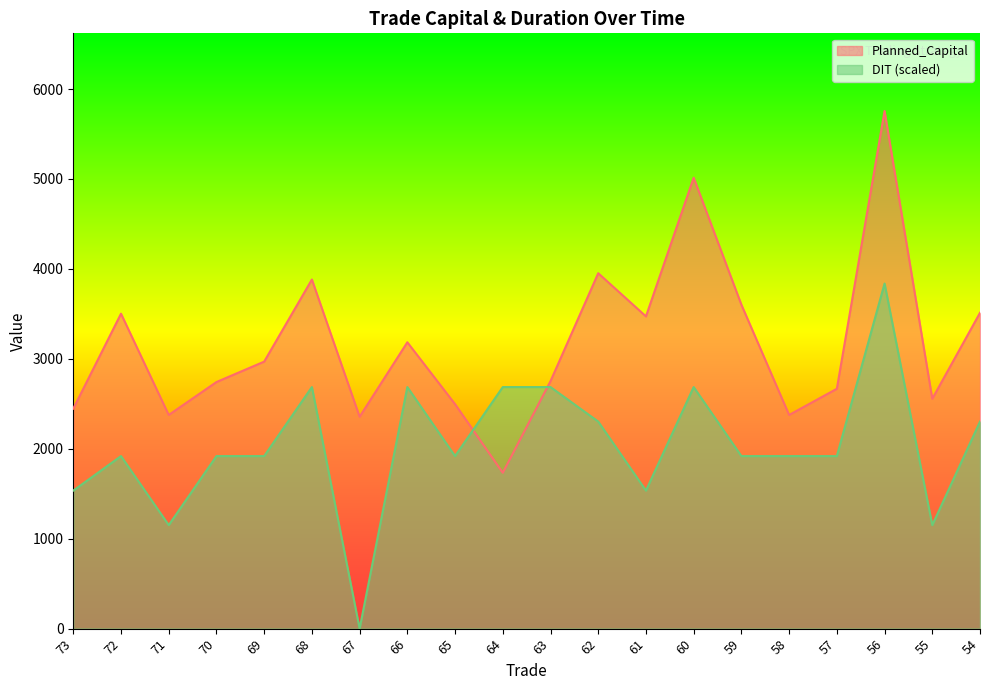

Reading left to right, list all the values displayed in this chart.

Planned_Capital: 2446.0	3502.0	2376.0	2742.0	2969.0	3882.0	2356.0	3184.0	2496.0	1733.0	2752.0	3952.0	3472.0	5014.0	3602.0	2376.0	2667.0	5756.0	2556.0	3512.0
DIT: 1534.9	1918.7	1151.2	1918.7	1918.7	2686.1	0.0	2686.1	1918.7	2686.1	2686.1	2302.4	1534.9	2686.1	1918.7	1918.7	1918.7	3837.3	1151.2	2302.4